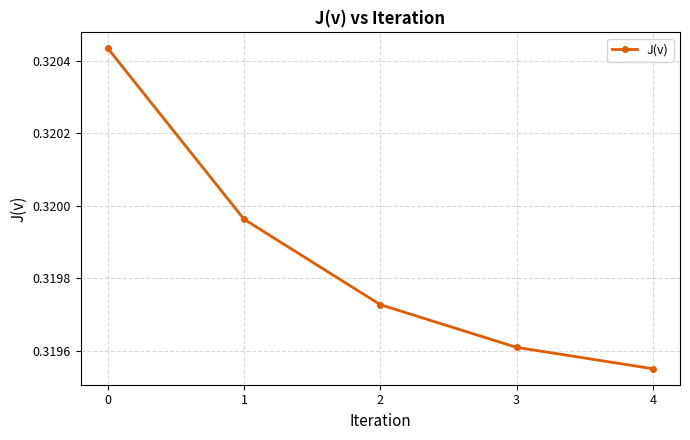

What is the sum of all values?

1.6